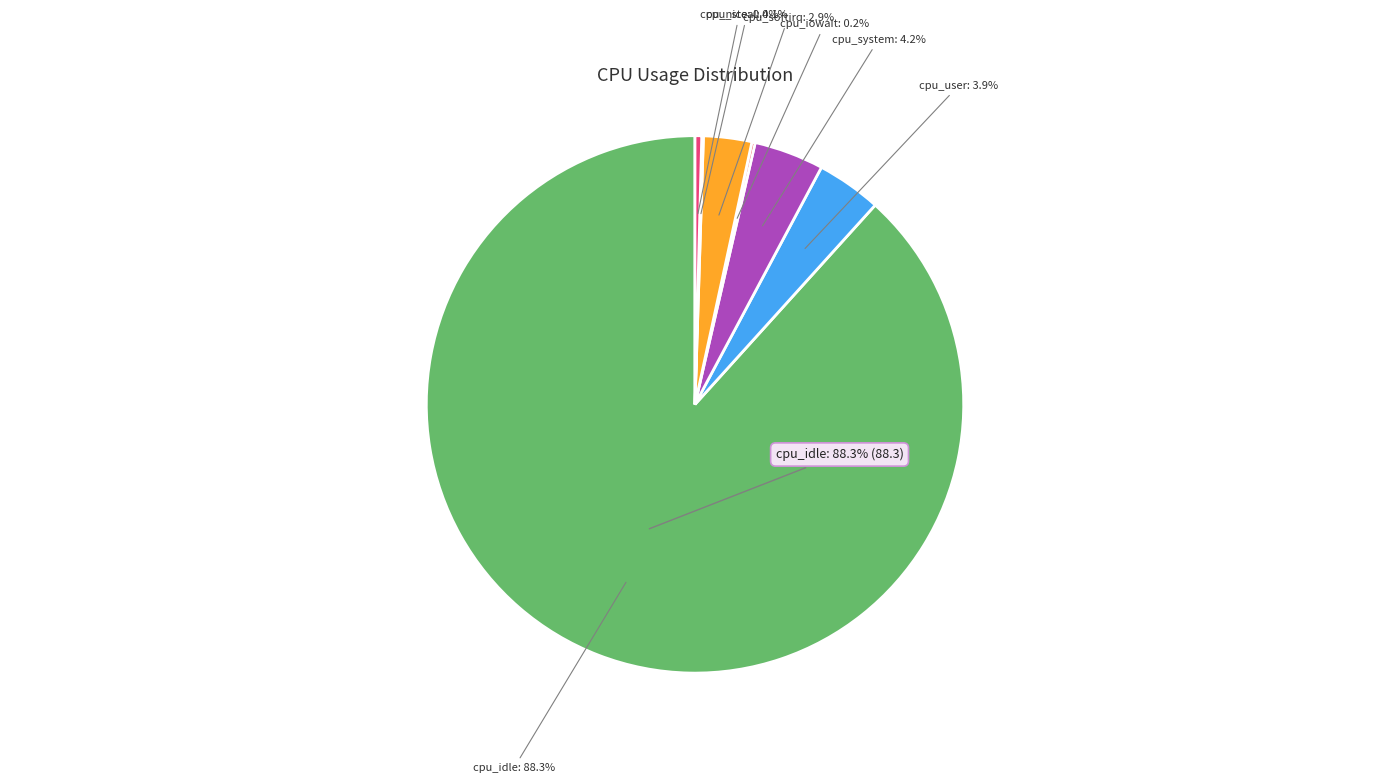

To the nearest percent, what is the difference between the softirq and user slice percentages?

1%